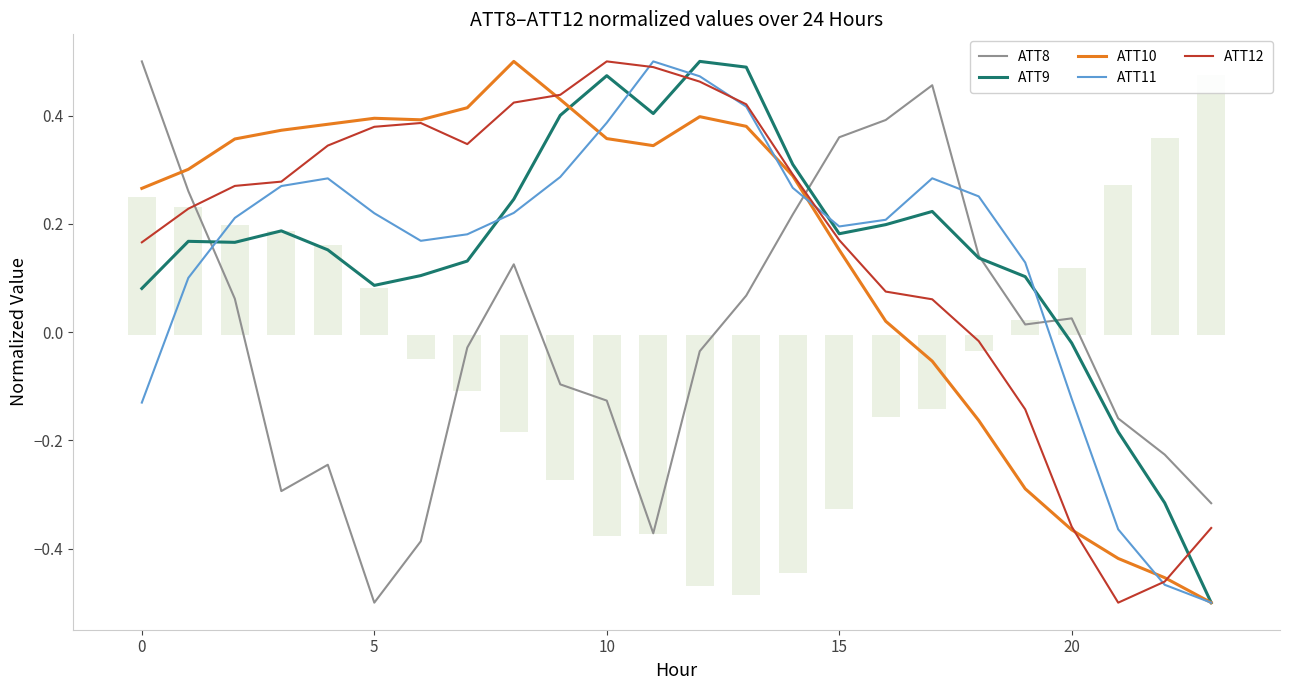

What is the smallest value displayed?

-0.5